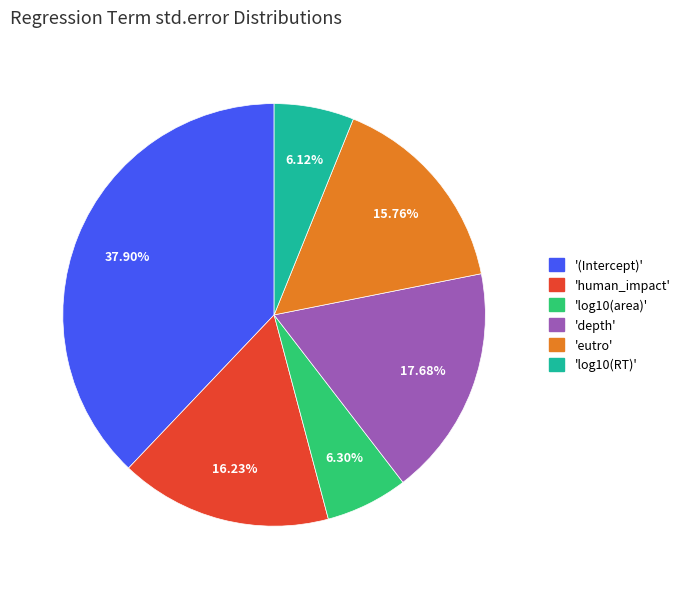

What is the largest slice in the pie chart?

'(Intercept)'